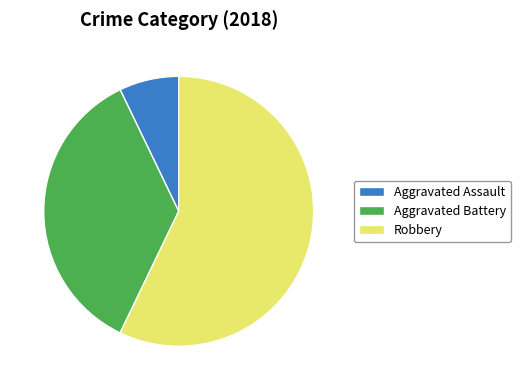

Is it true that Robbery is 57% of the pie?

True